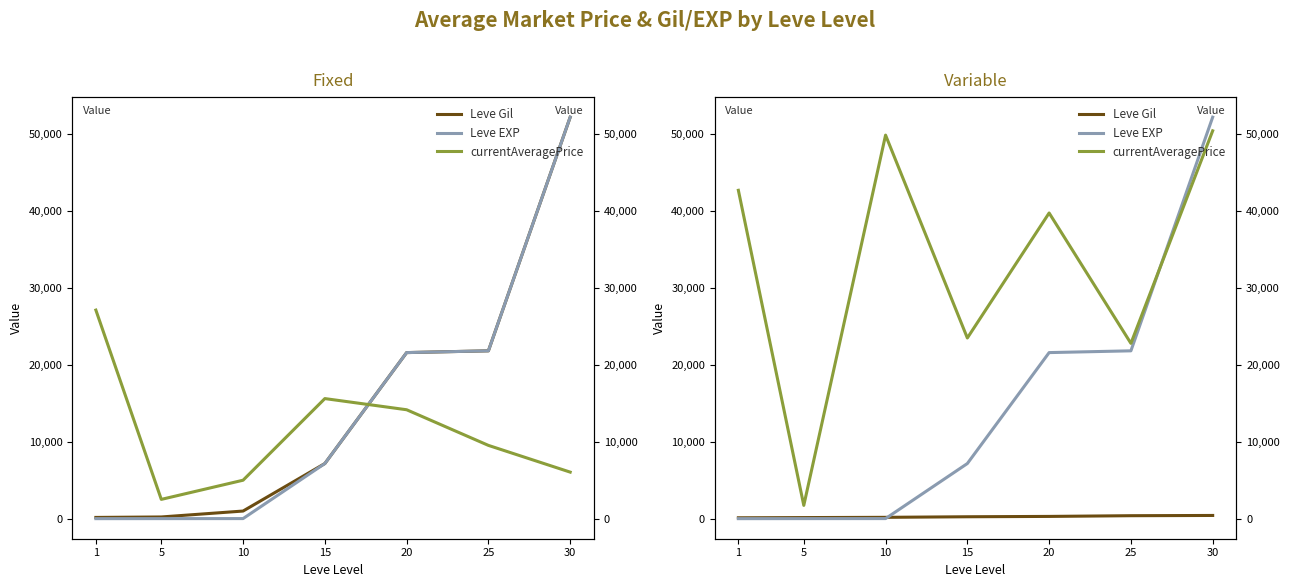

What is the value of the Leve EXP point at the 4th from the left?

7170